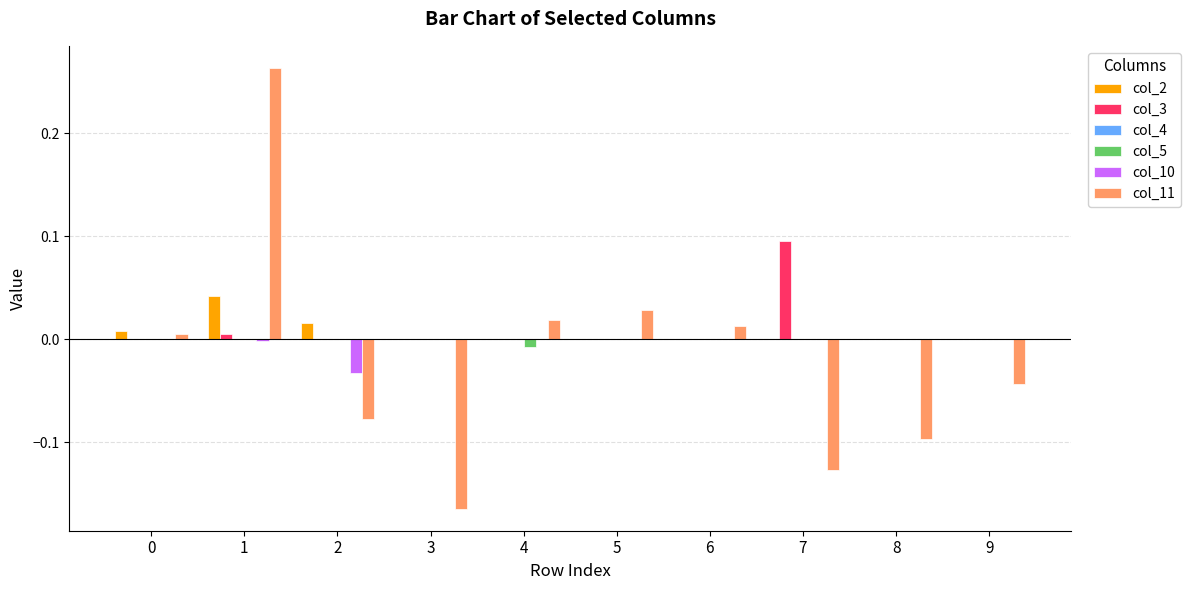

The col_5 series shows 0.0 at 2. True or false?

True